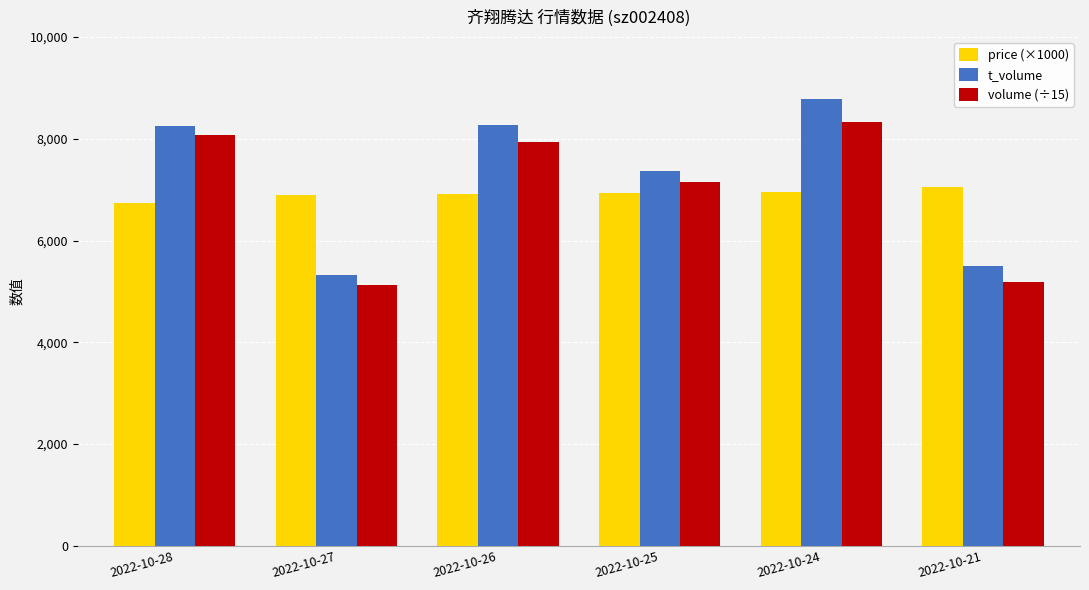

Which series has the largest total across all categories?

t_volume